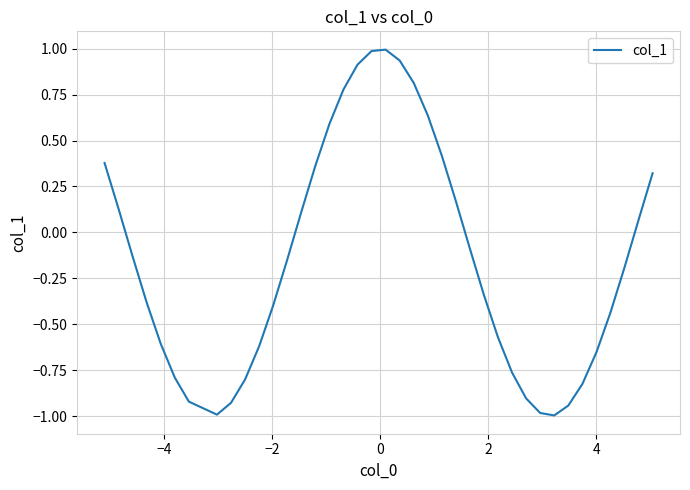

What is the greatest value displayed?

1.0